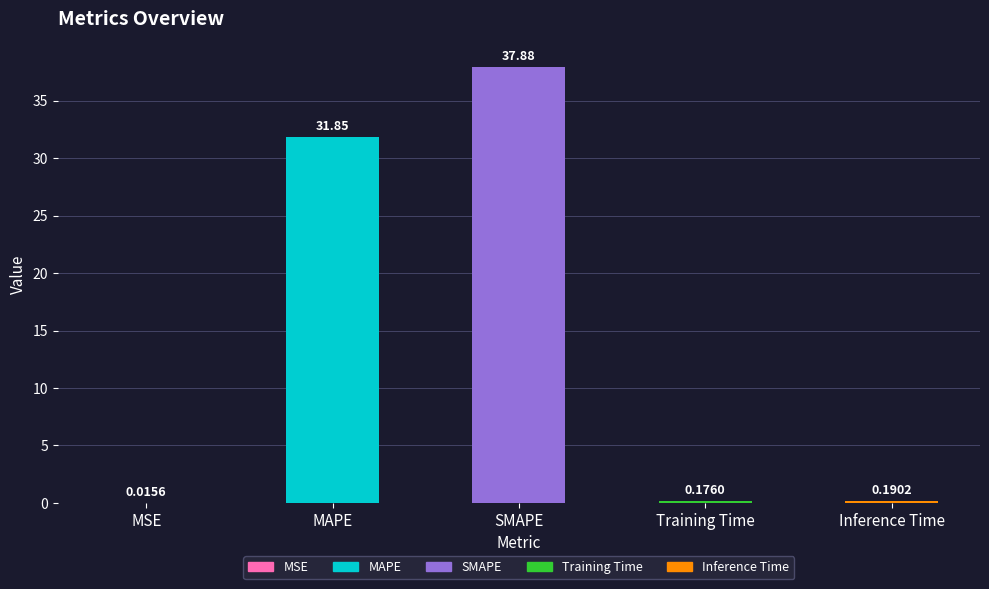

At which label is the value closest to 18?

MAPE